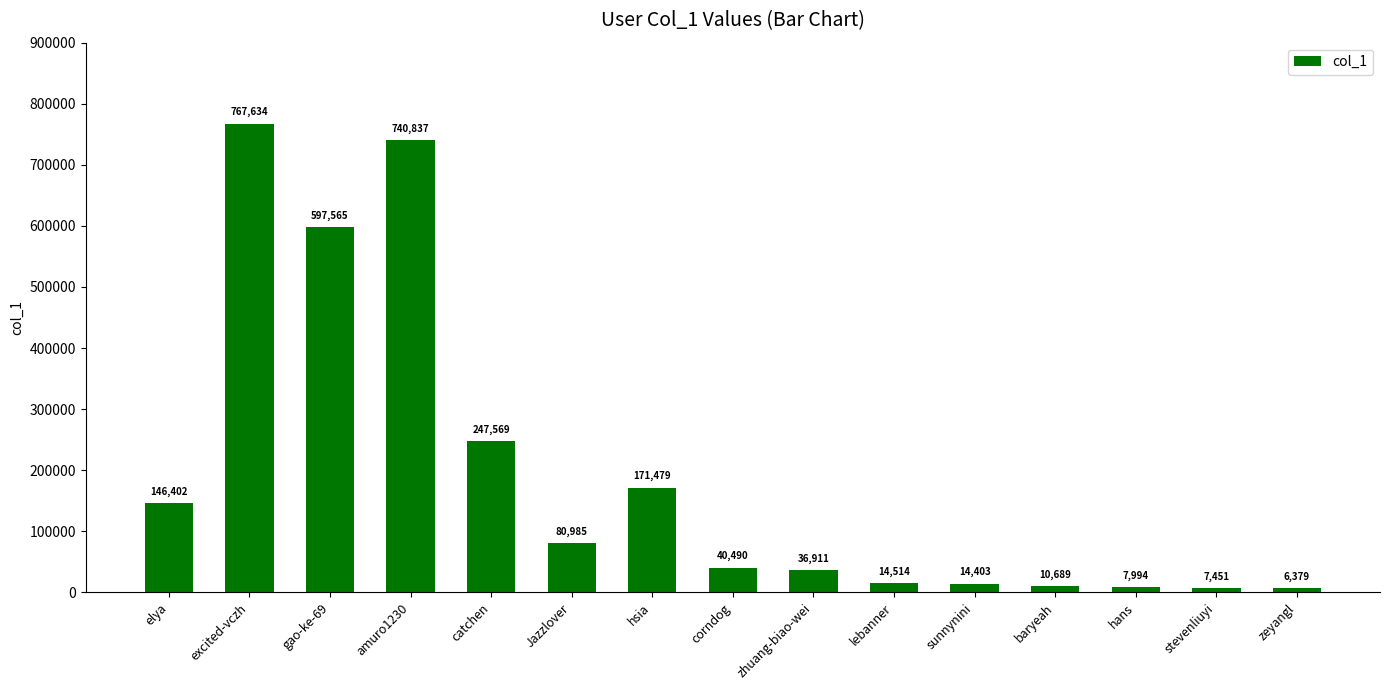

What is the value of the 1st bar from the left?

146402